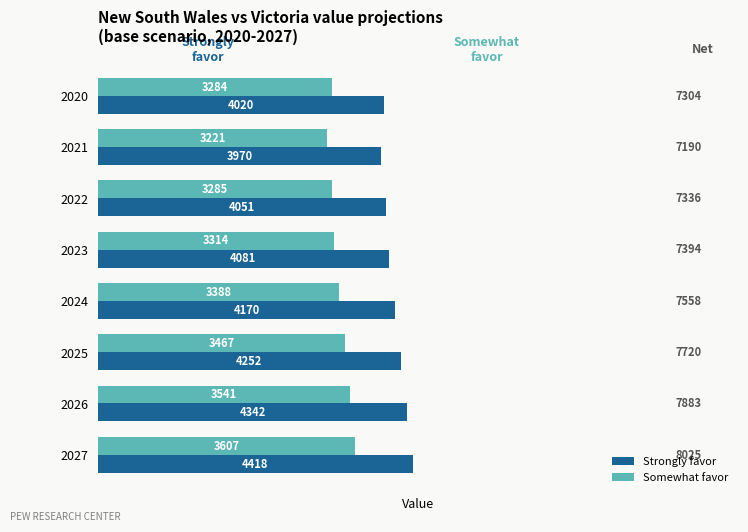

List the series in order of their peak value, lowest first.

Somewhat favor, Strongly favor